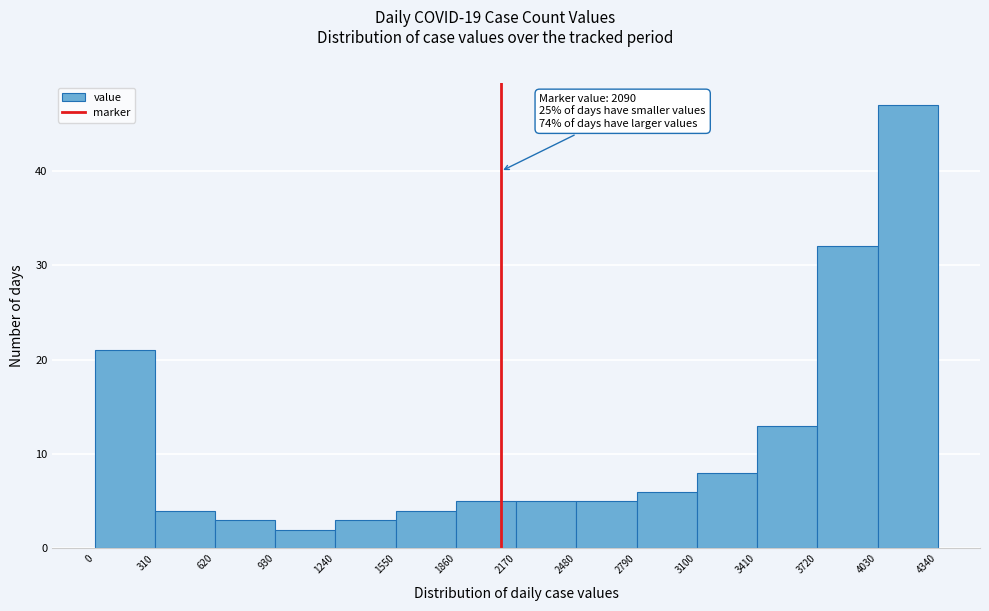

Over which range of the x-axis is the bar tallest?

4030 to 4340